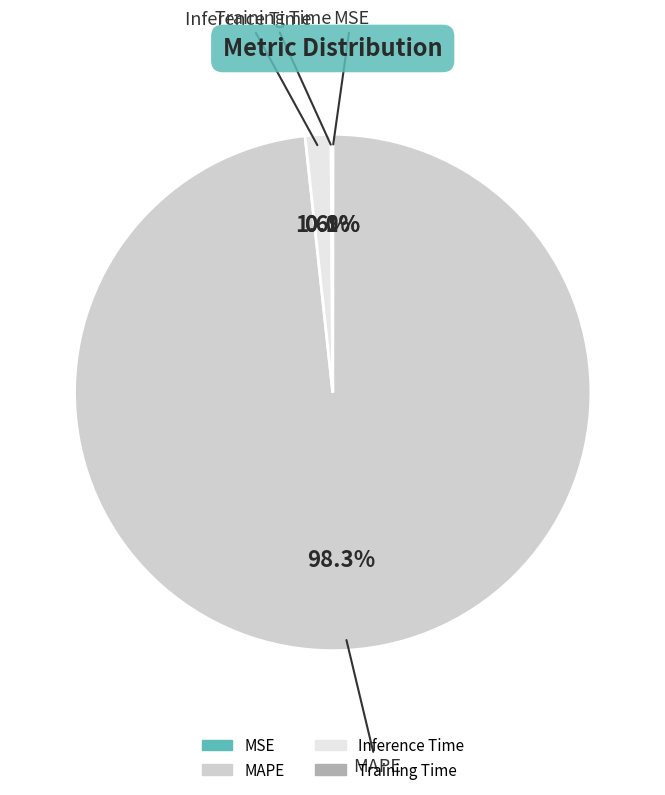

Which category has the biggest portion of the pie?

MAPE